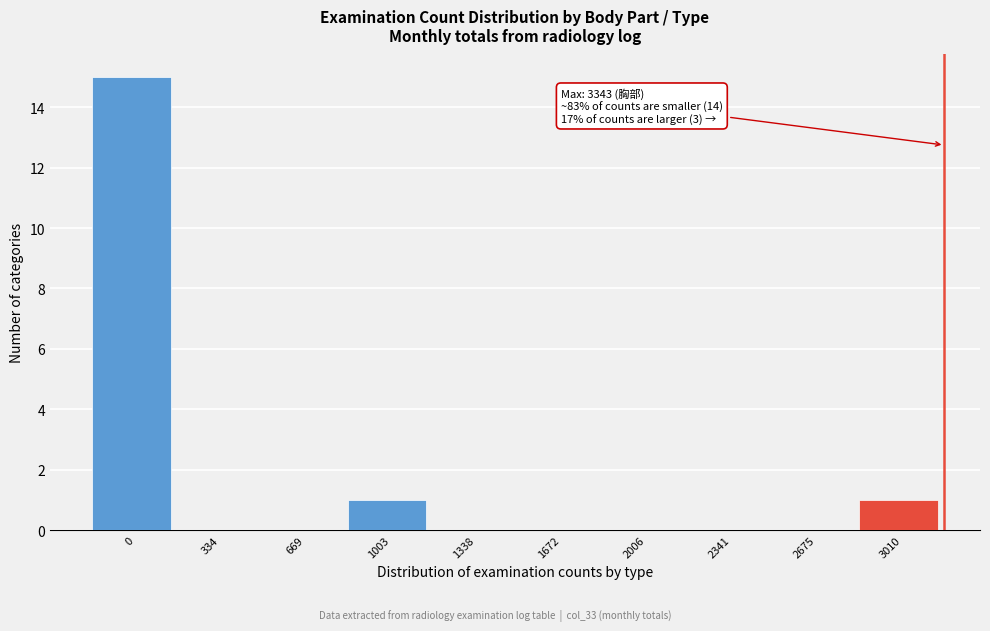

Reading left to right, what are all the values shown in this chart?

0=15	334=0	669=0	1003=1	1338=0	1672=0	2006=0	2341=0	2675=0	3010=1